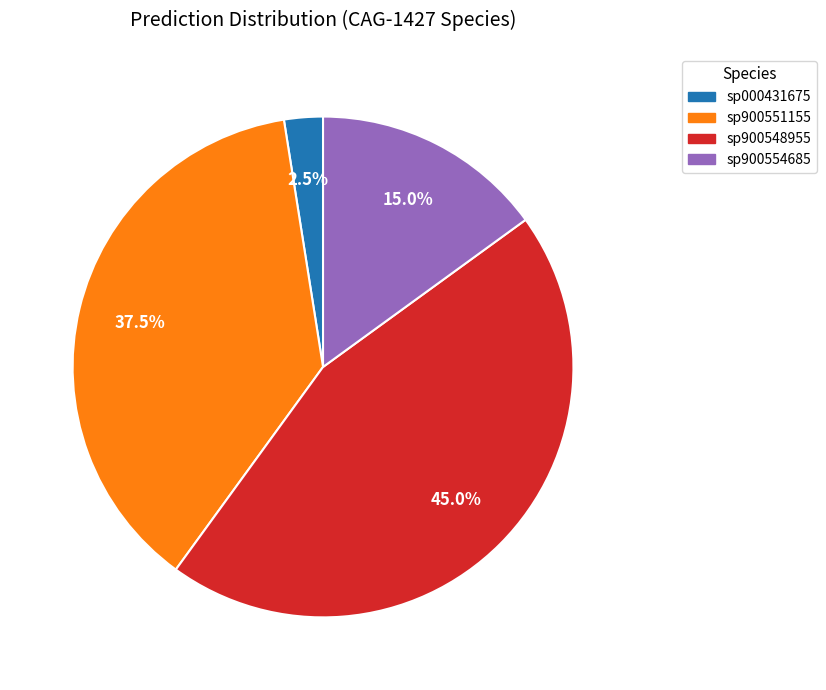

How many segments does this pie chart have?

4